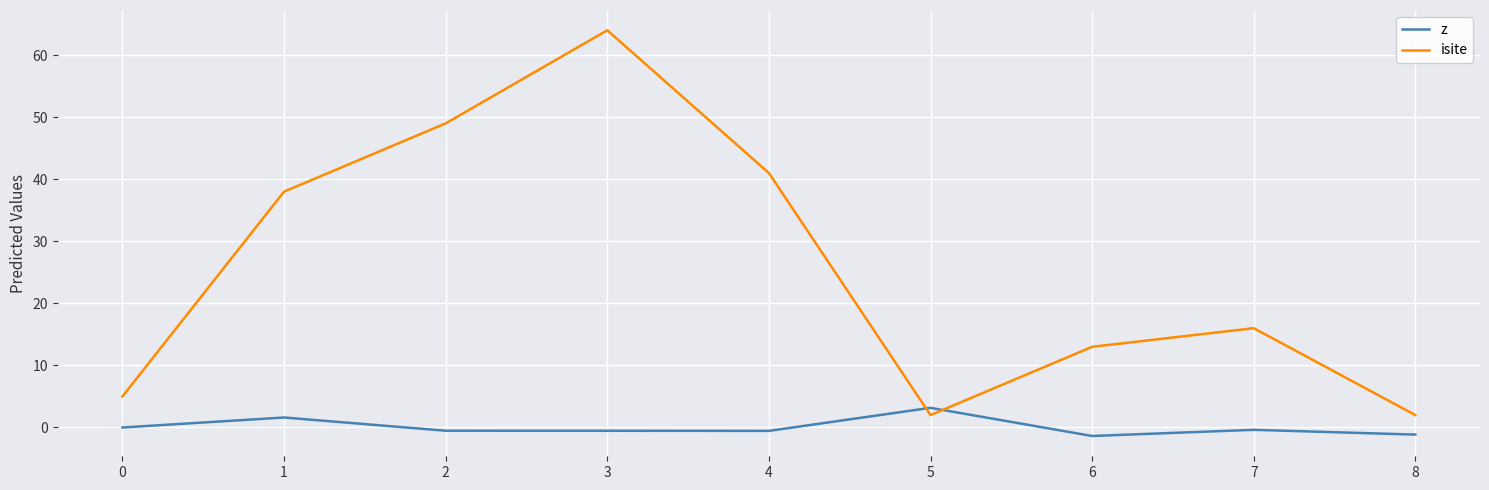

Rank the series by their maximum value, from lowest to highest.

z, isite